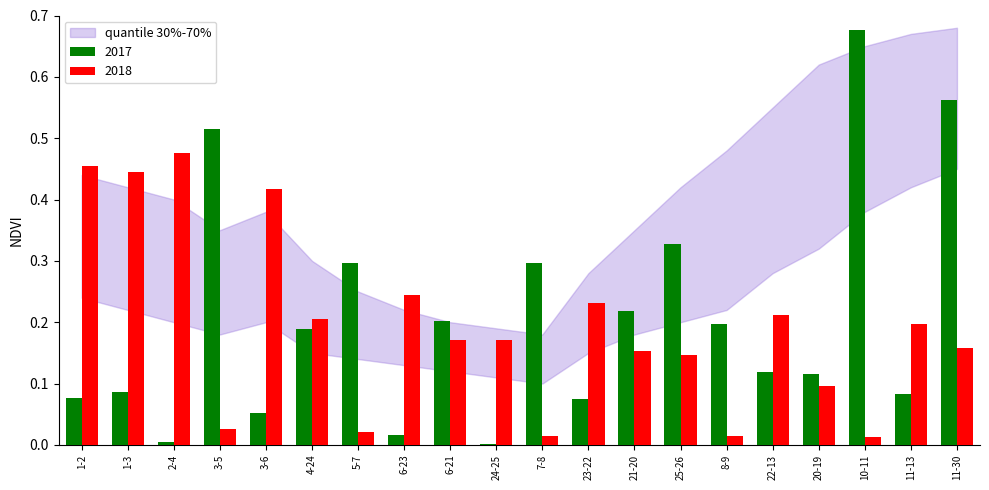

How many groups of bars are there?

20